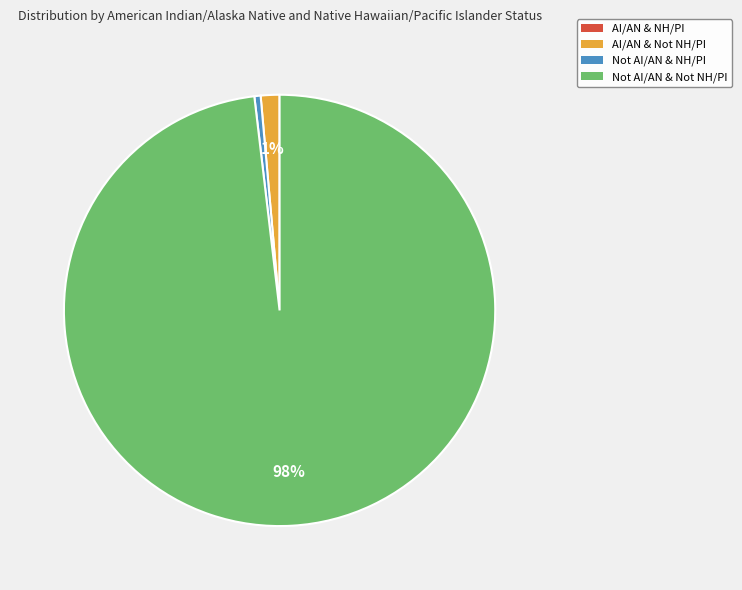

Between Not AI/AN & Not NH/PI and AI/AN & Not NH/PI, which is larger?

Not AI/AN & Not NH/PI